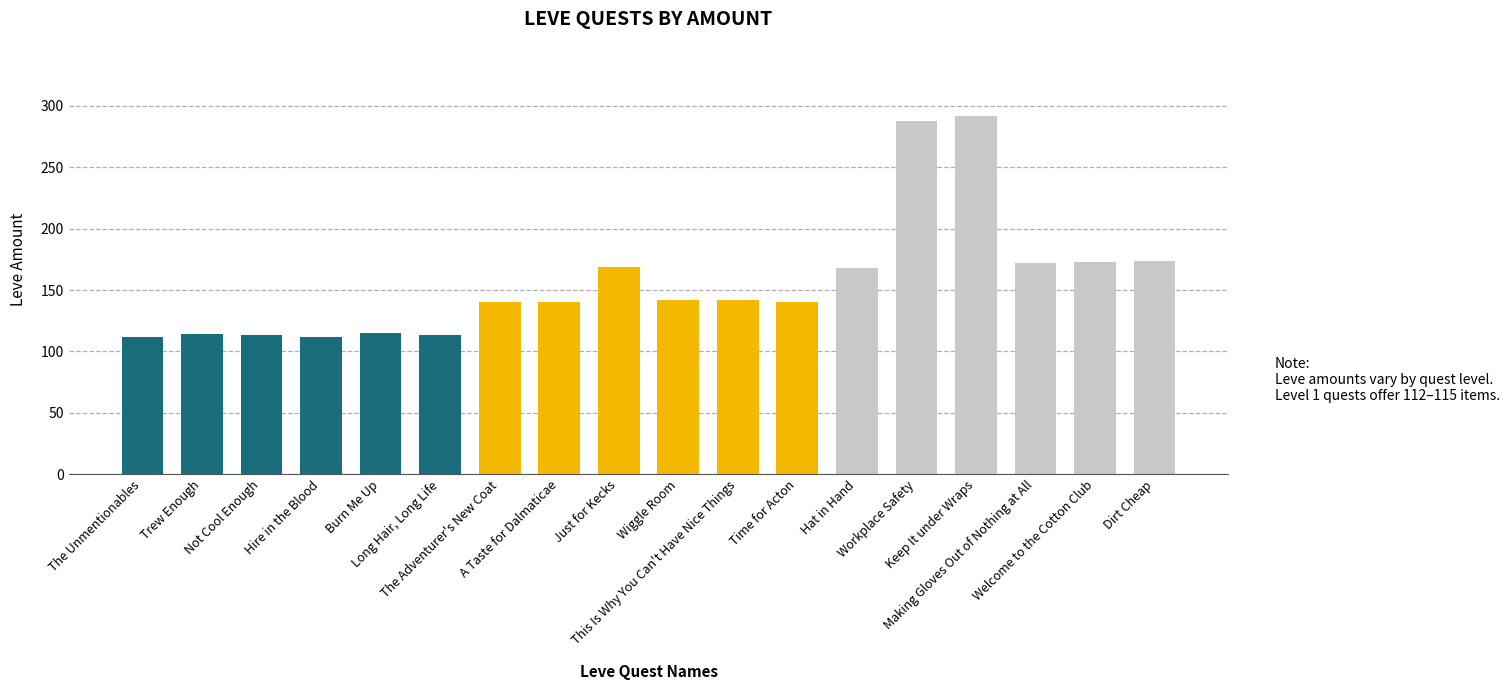

What is the label of the 14th bar from the left?

Workplace Safety